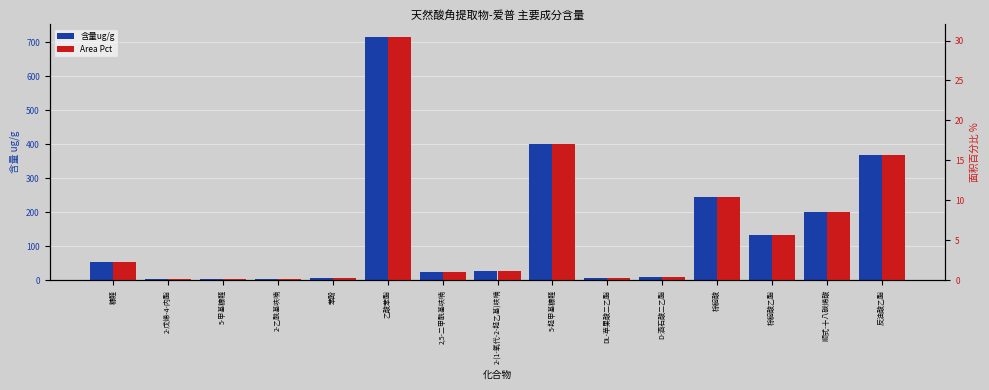

Is it true that Area Pct equals 0.4 at DL-苹果酸二乙酯?

False